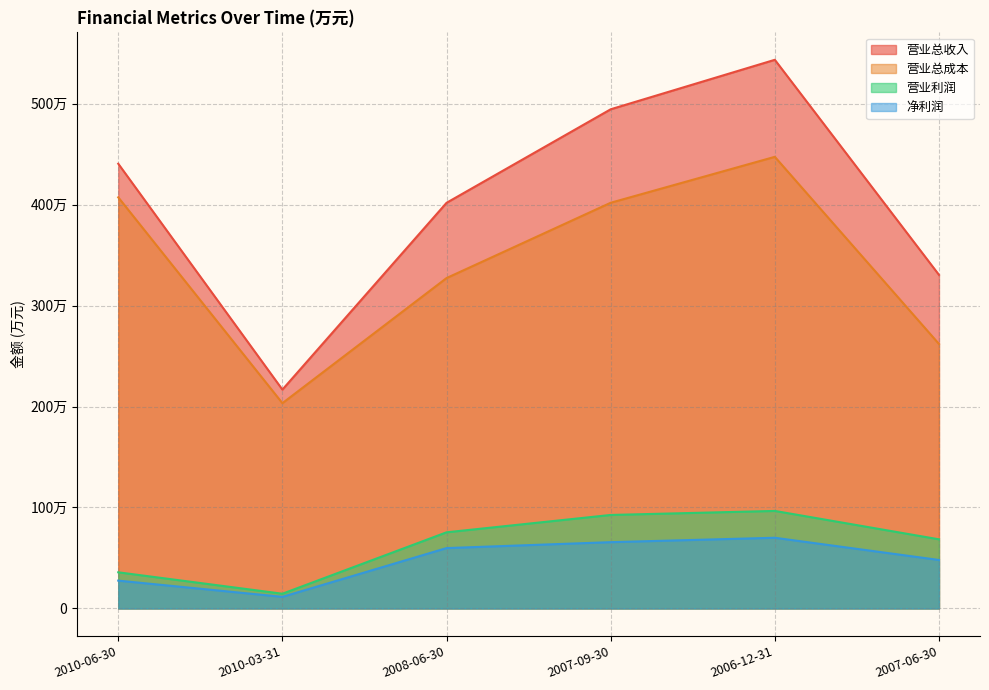

What is the difference between the 营业总成本 values at 2008-06-30 and 2010-03-31?

1238800